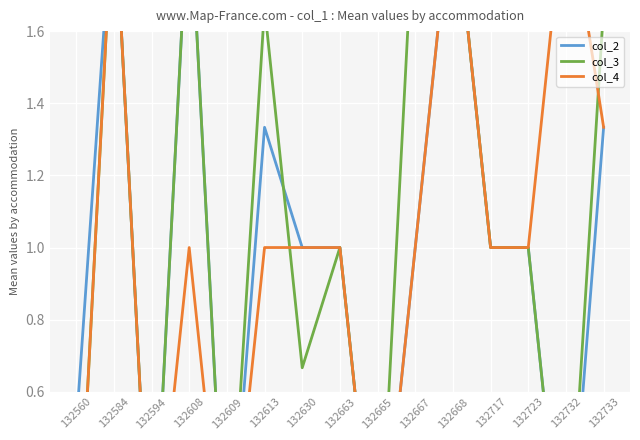

What are all the series names shown in the legend?

col_2, col_3, col_4